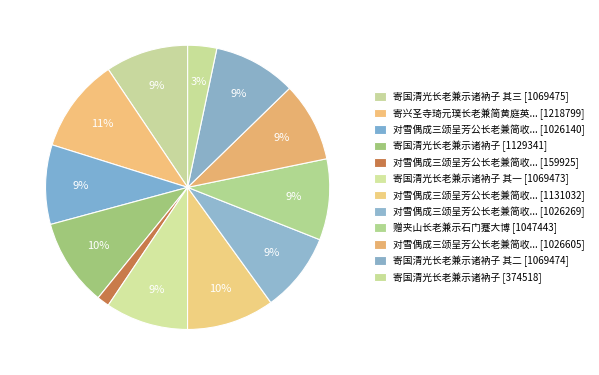

Count the number of slices in the pie.

12